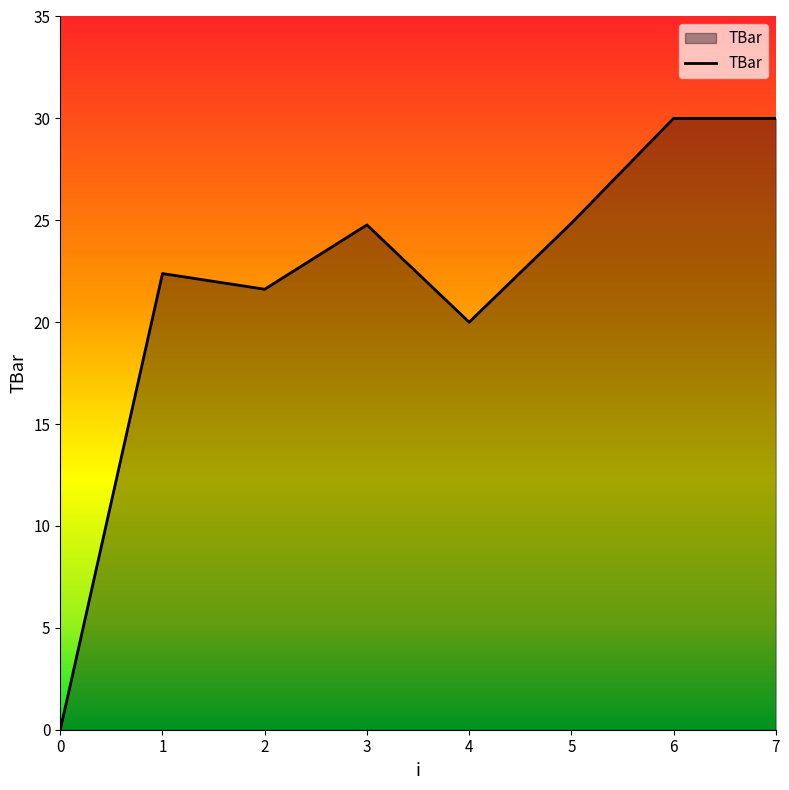

What is the ratio of the value at 5 to the value at 7?

0.8